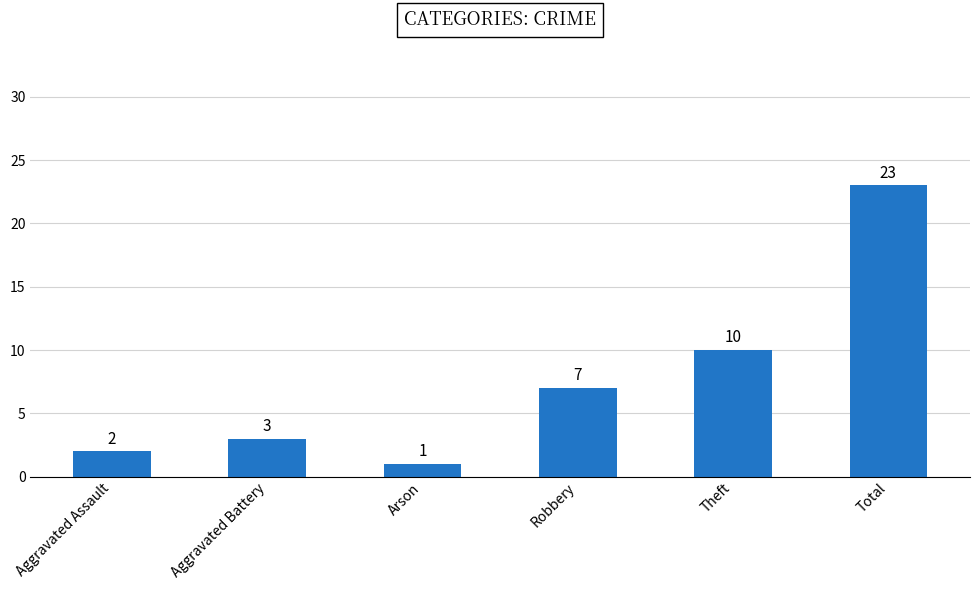

List the labels in order of value, largest first.

Total, Theft, Robbery, Aggravated Battery, Aggravated Assault, Arson